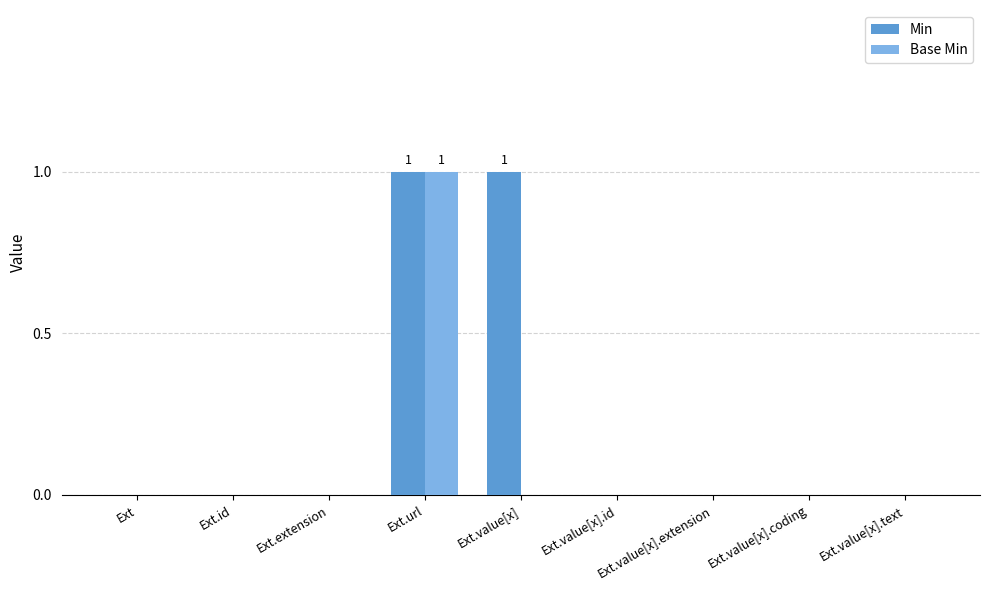

Is the value of Base Min at Ext greater than the value of Min at Ext.url?

No